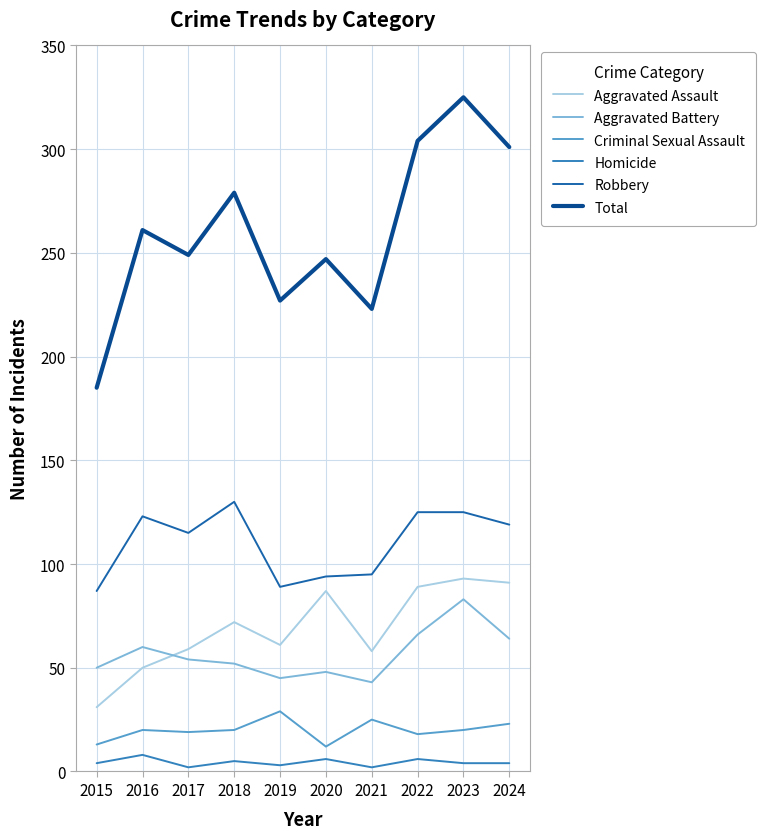

List the series in order of their peak value, lowest first.

Homicide, Criminal Sexual Assault, Aggravated Battery, Aggravated Assault, Robbery, Total